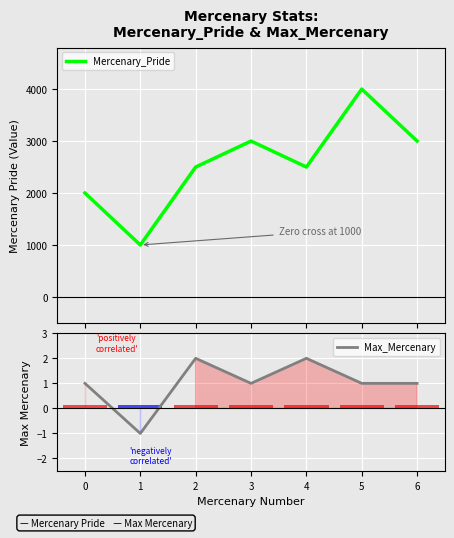

How many data points does each series have?

7